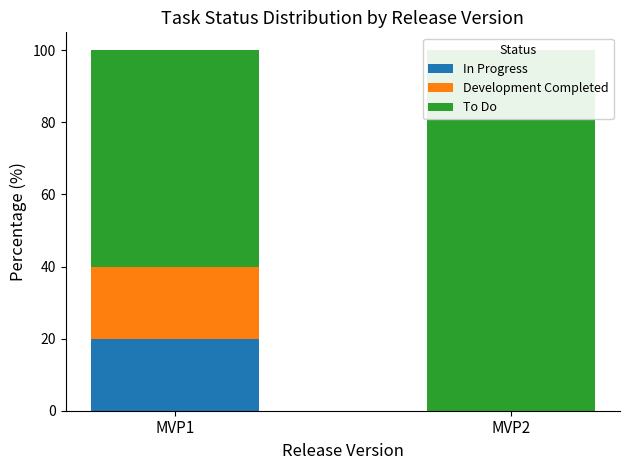

What is the difference between the Development Completed values at MVP1 and MVP2?

20